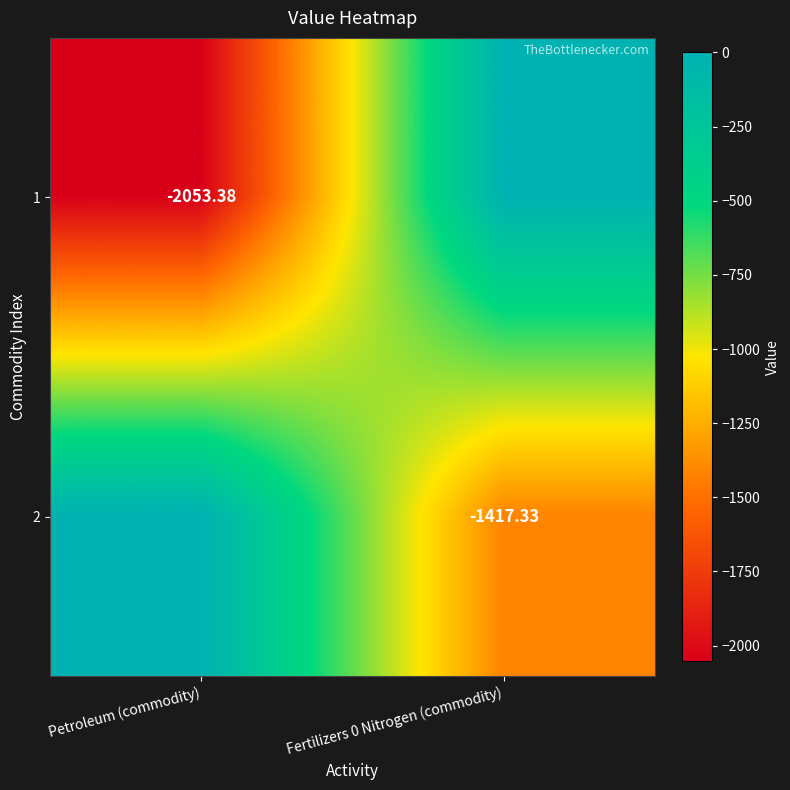

Which category has the highest value in the 1 series?

Fertilizers 0 Nitrogen (commodity)